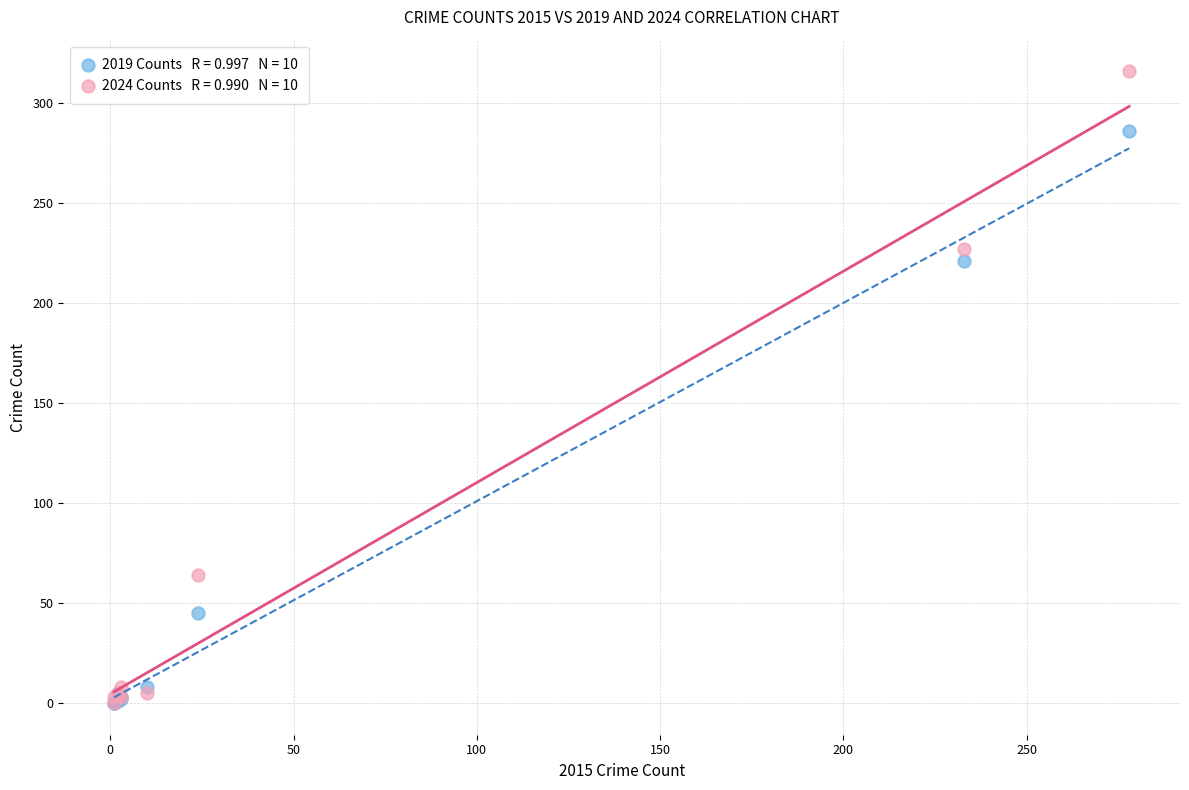

Across all series, what Y value is closest to 158?

221